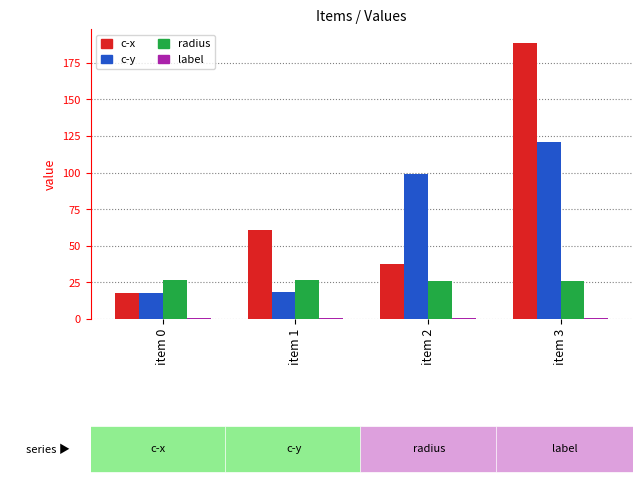

At how many categories does at least one series exceed 47?

3